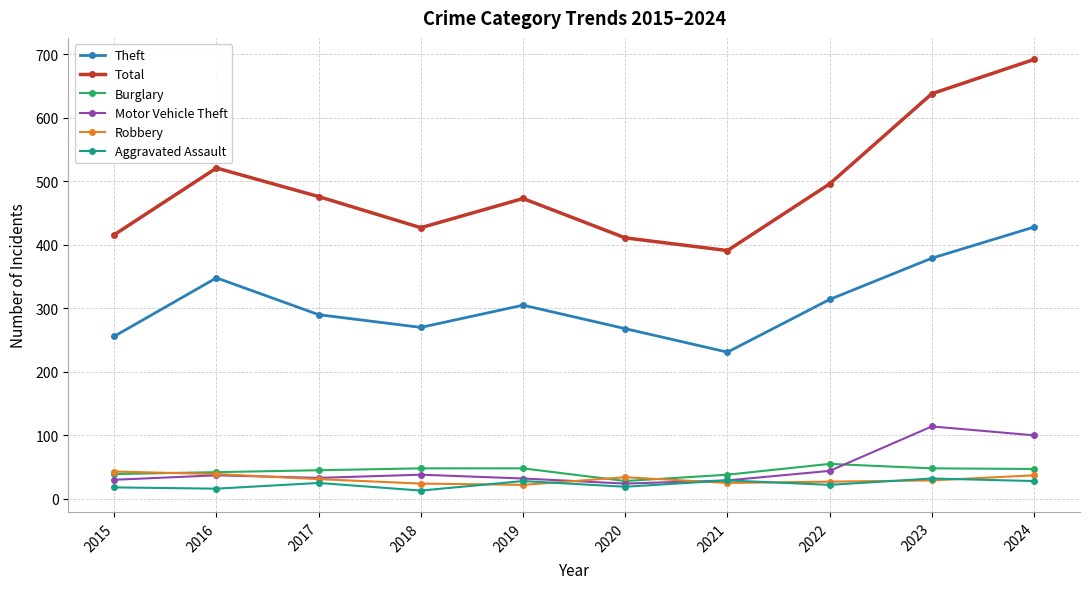

What is the value of the Burglary point at the 3rd from the left?

45